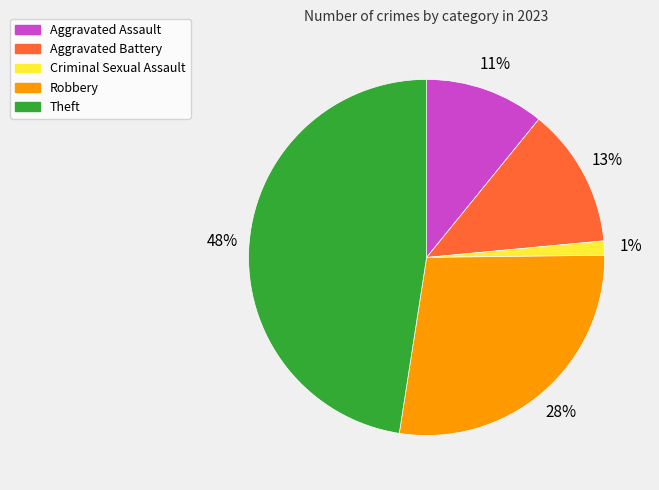

What percentage is the Robbery slice, to the nearest percent?

28%